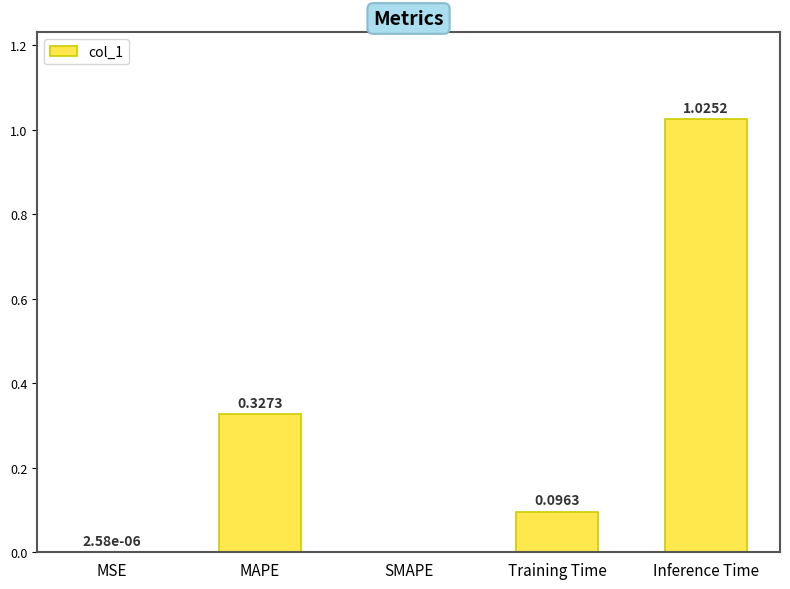

What is the change in value from MAPE to Training Time?

-0.2